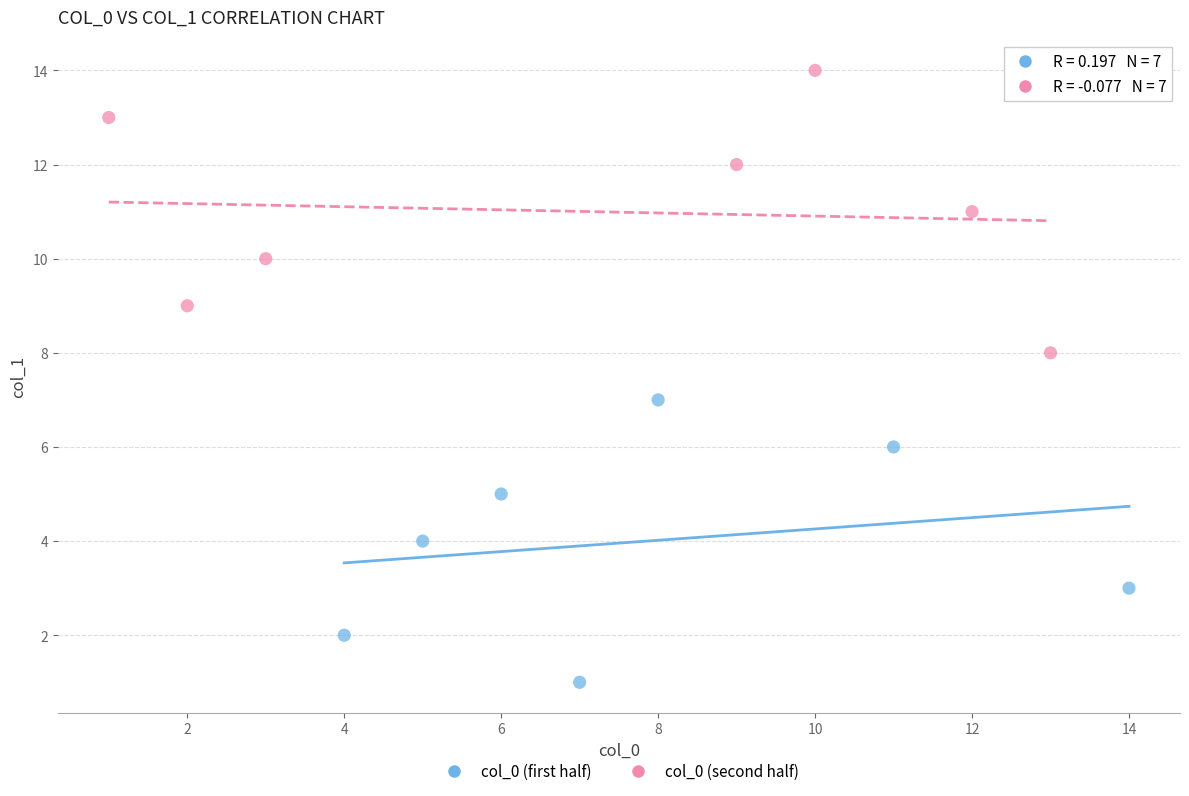

Which series reaches the minimum Y coordinate?

col_0 (first half)